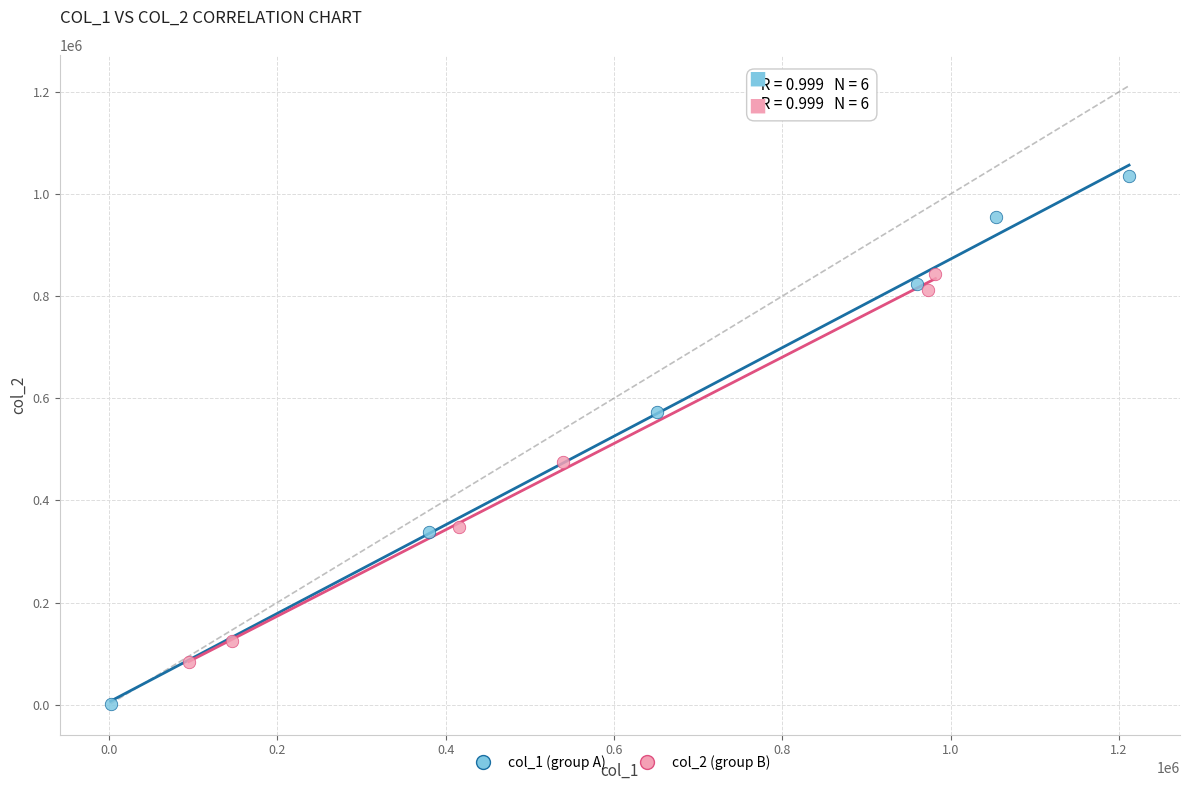

Which series has the widest spread of Y values?

col_1 (group A)